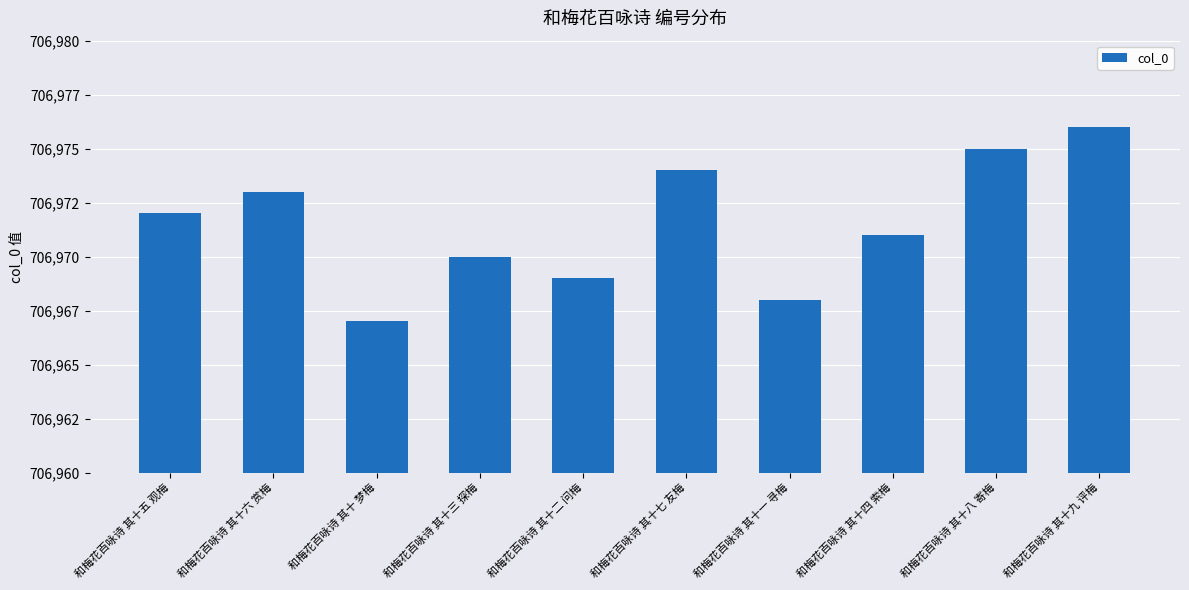

Does the chart contain any negative values?

No